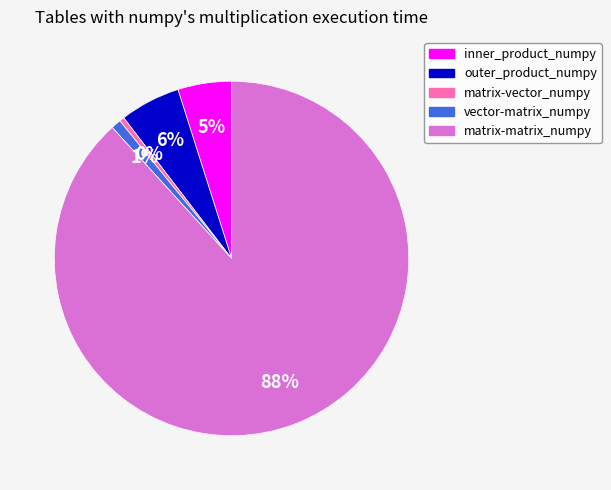

Between matrix-matrix_numpy and outer_product_numpy, which is larger?

matrix-matrix_numpy